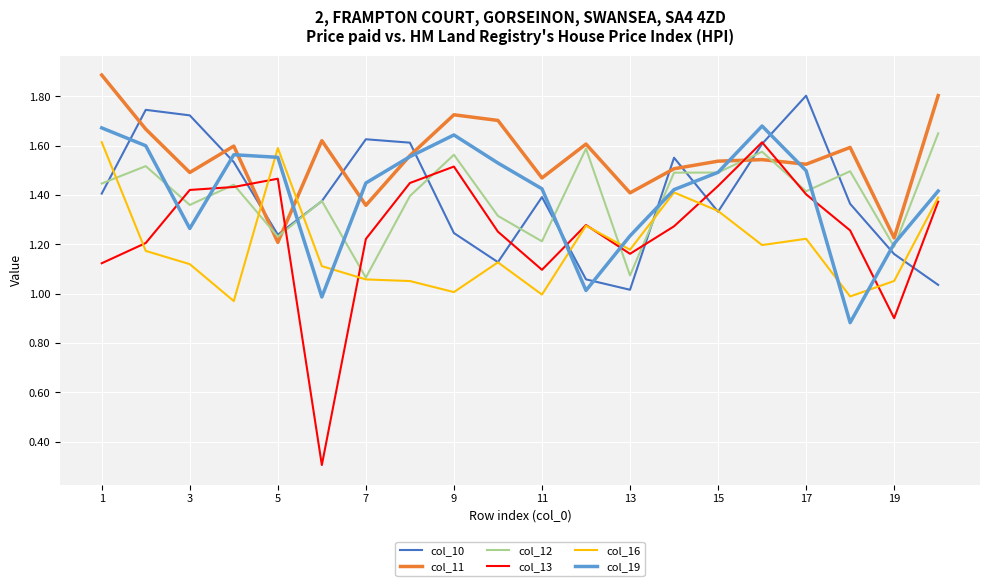

What are all the series names shown in the legend?

col_10, col_11, col_12, col_13, col_16, col_19